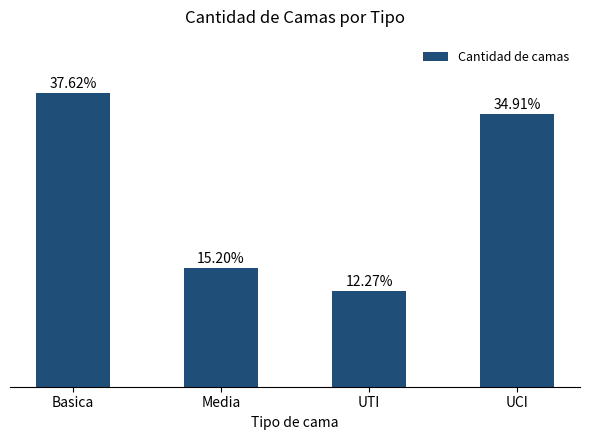

What is the label of the 2nd bar from the left?

Media